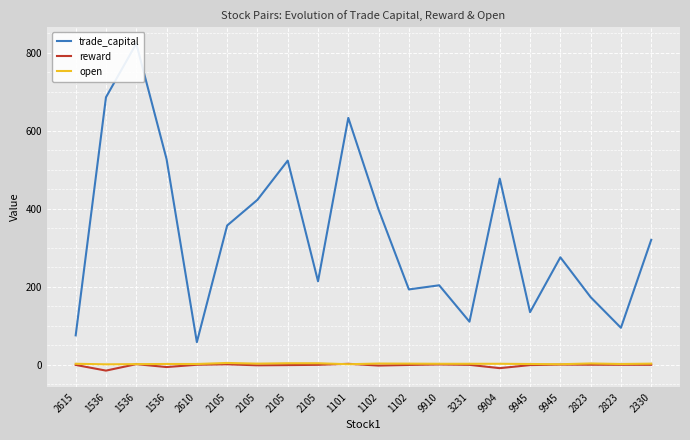

True or false: trade_capital and reward intersect in this chart.

False